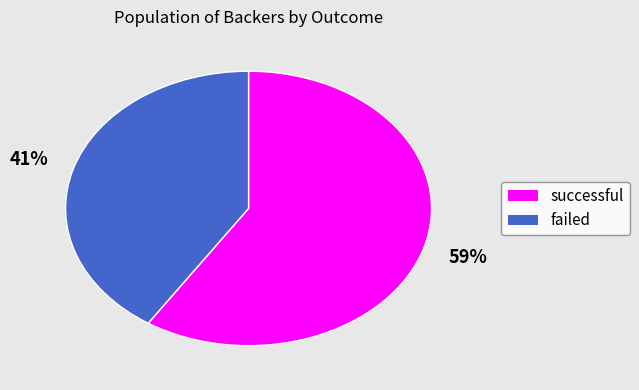

Between successful and failed, which is larger?

successful